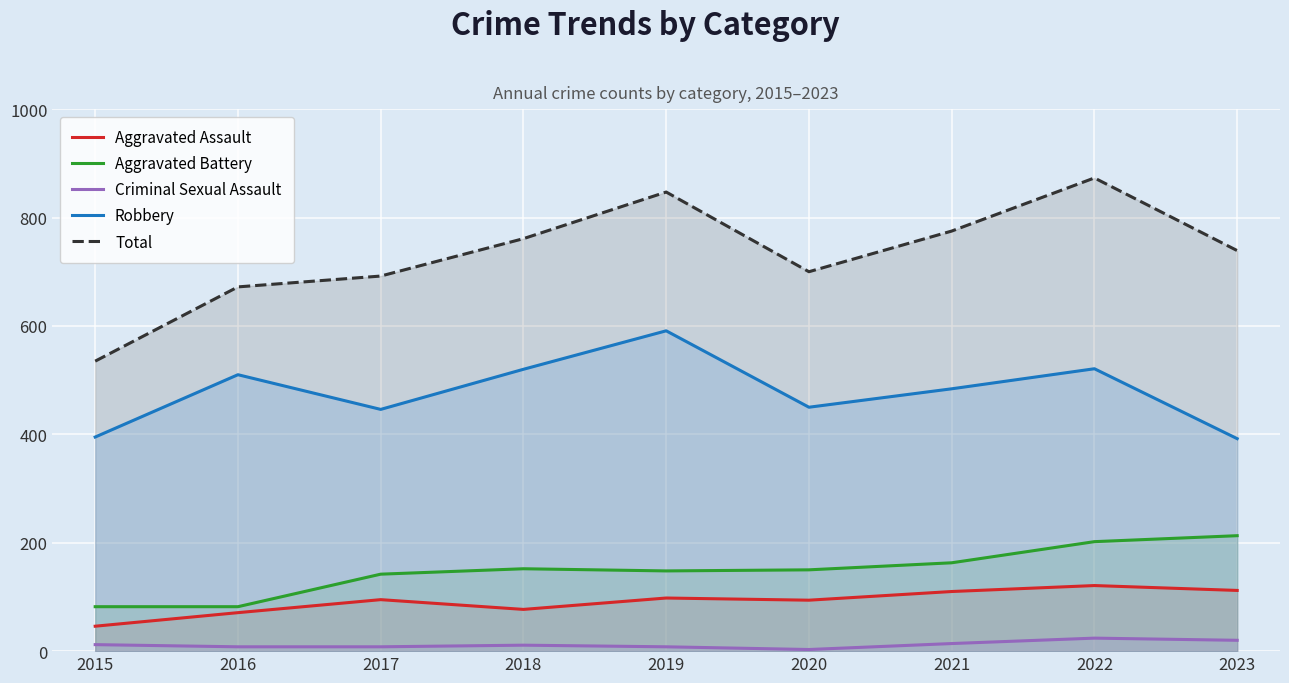

Rank the series at 2022 from lowest to highest value.

Criminal Sexual Assault, Aggravated Assault, Aggravated Battery, Robbery, Total